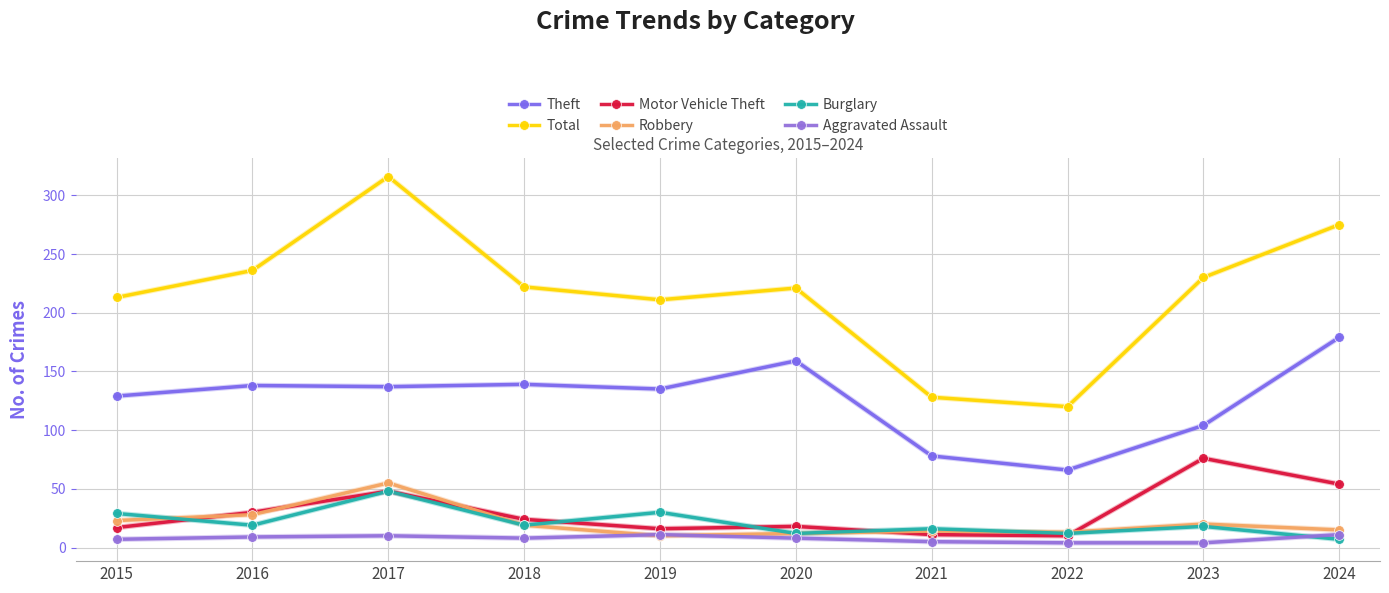

Which category has the lowest value across all series?

2022